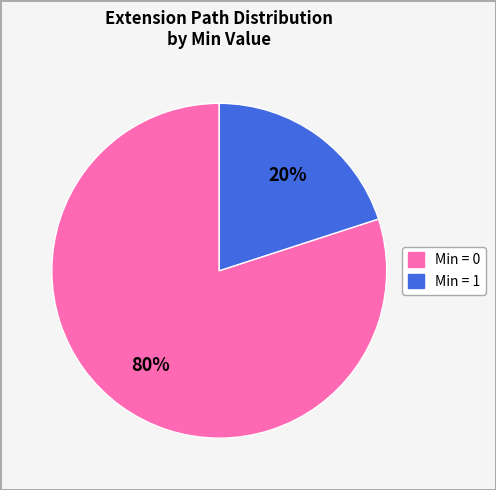

Is there any slice that represents more than half of the pie?

Yes